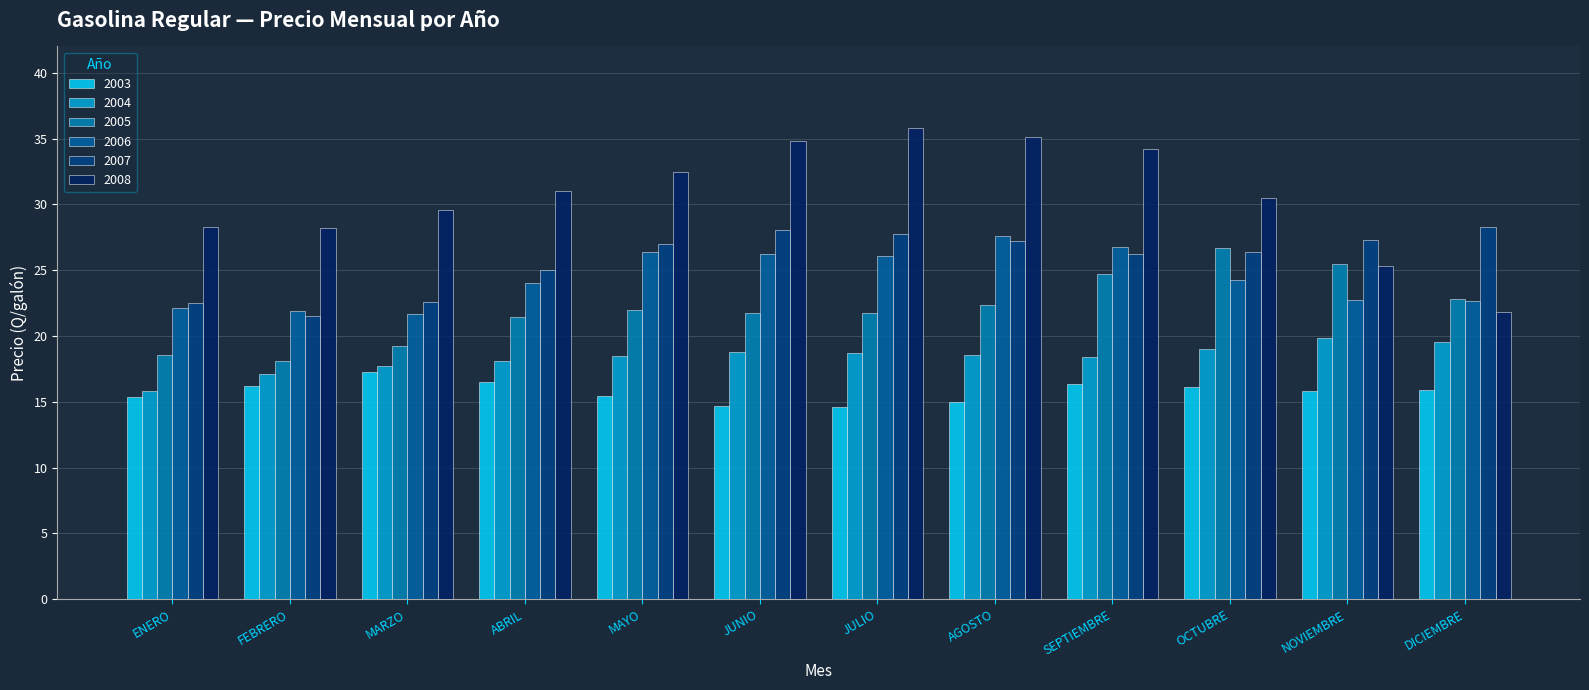

Rank the series by their maximum value, from highest to lowest.

2008, 2007, 2006, 2005, 2004, 2003